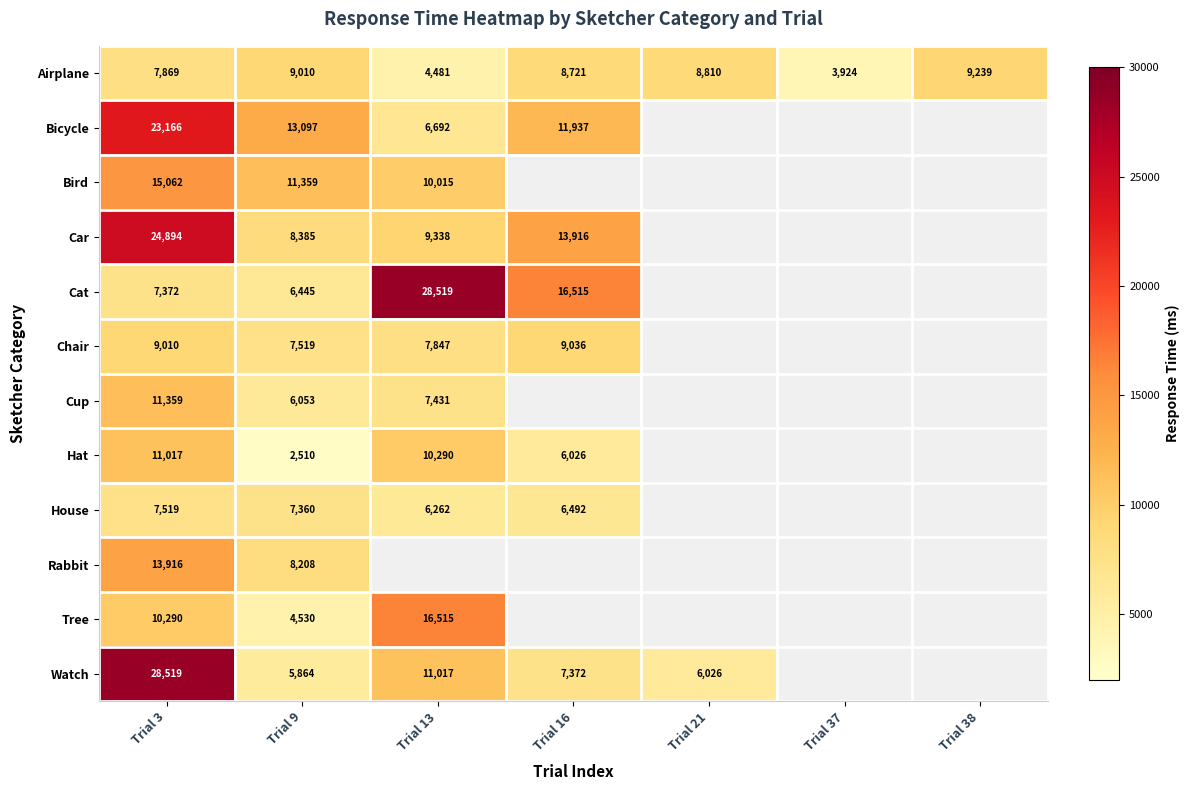

True or false: Hat has a value of 2741.8 at Trial 3.

False